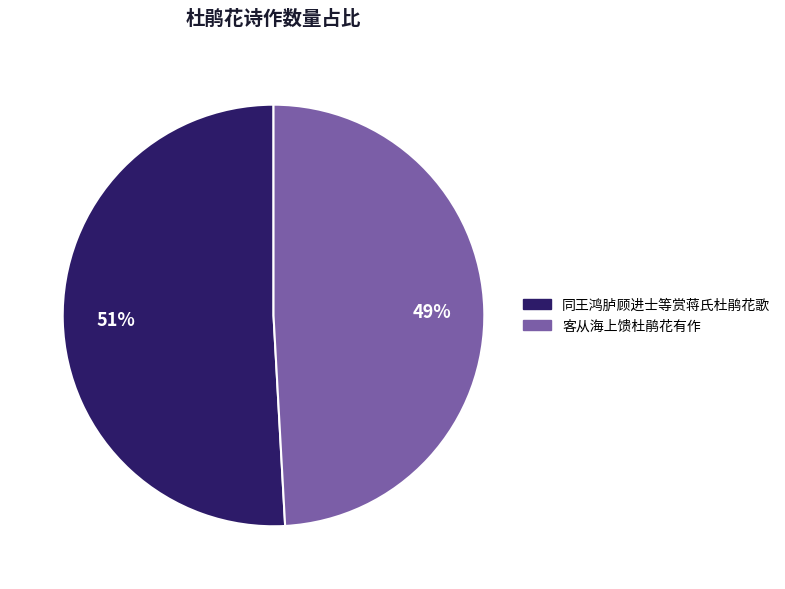

How many slices are in this pie chart?

2